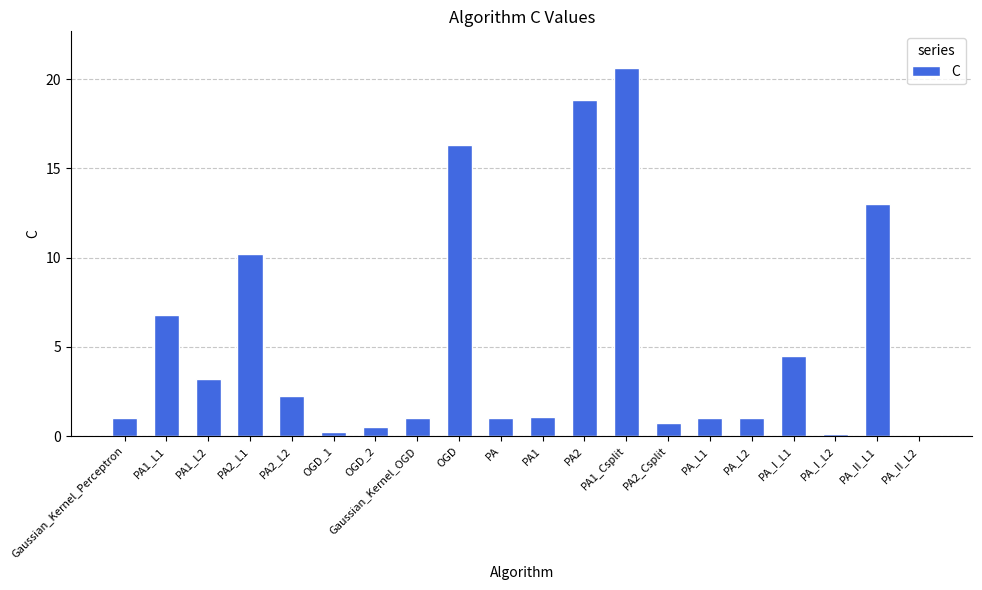

The value at PA_II_L1 is 7.3. True or false?

False